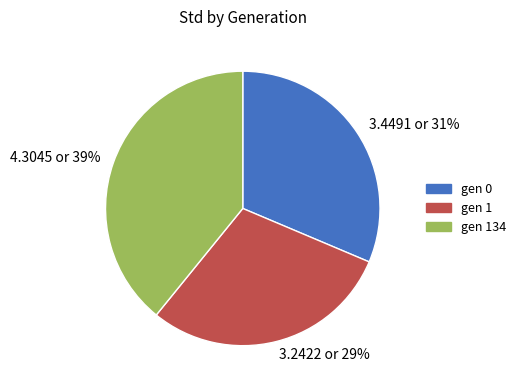

True or false: gen 1 accounts for 44% of the total.

False